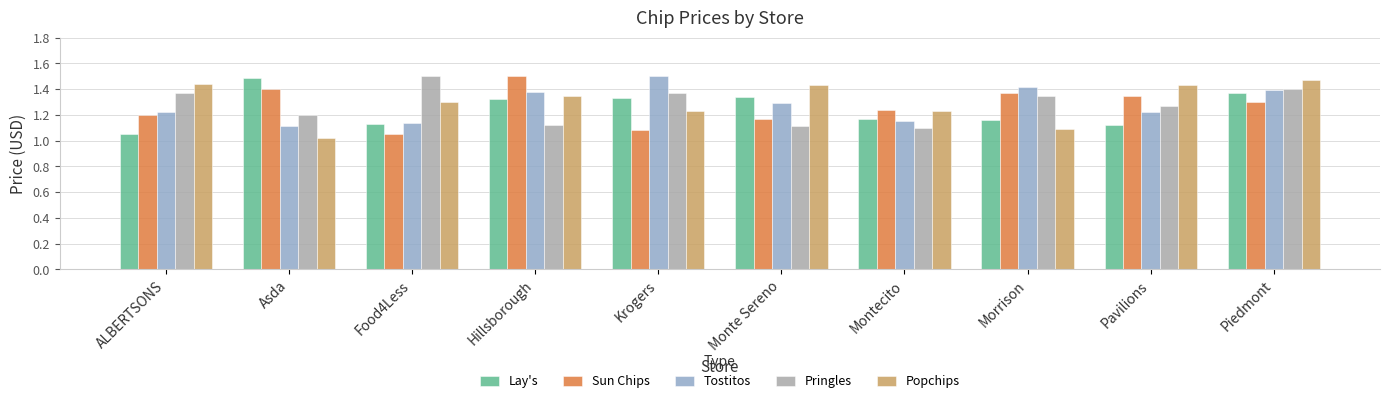

Is the value of Sun Chips at Asda greater than the value of Lay's at Montecito?

Yes